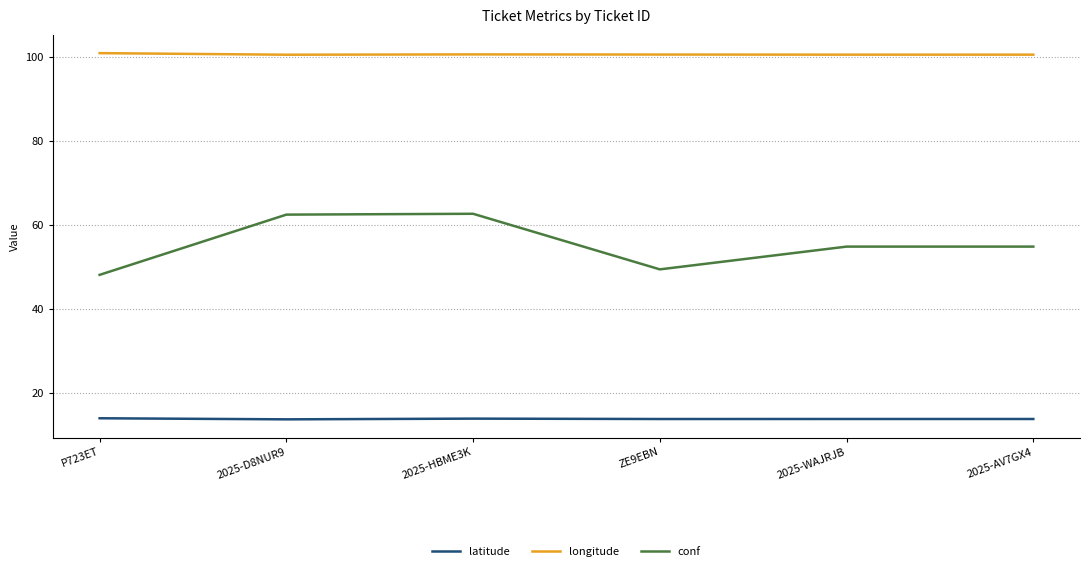

Which series changed the most between 2025-HBME3K and 2025-WAJRJB?

conf